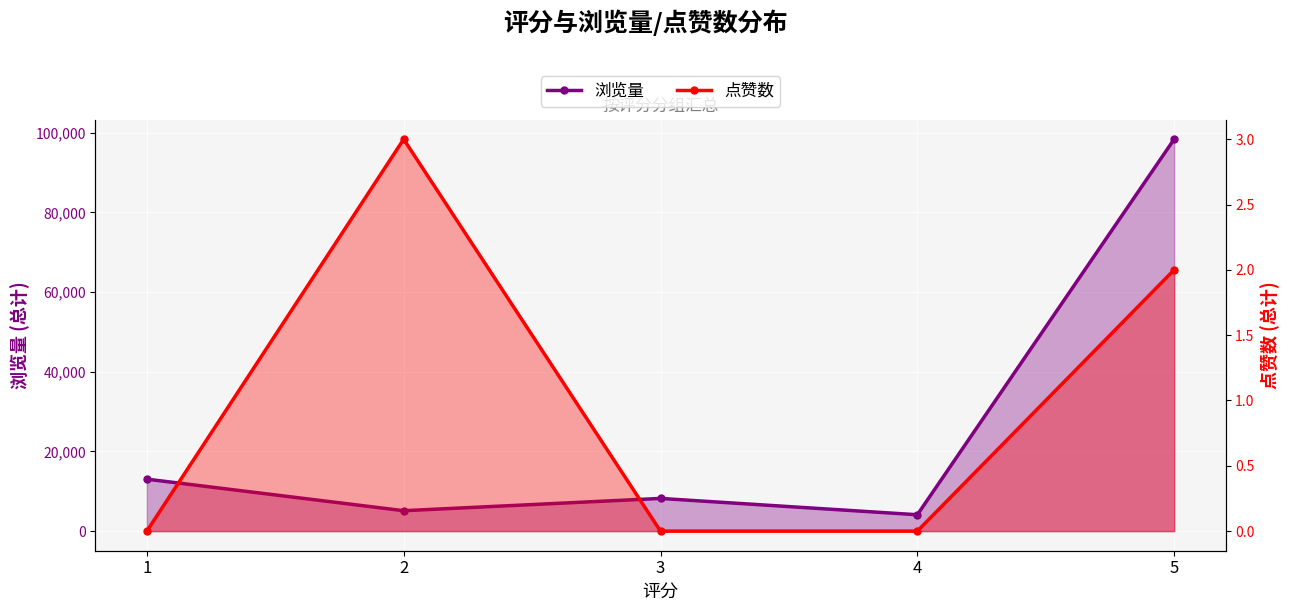

What is the ratio of the value at 5 to the value at 2?

19.2